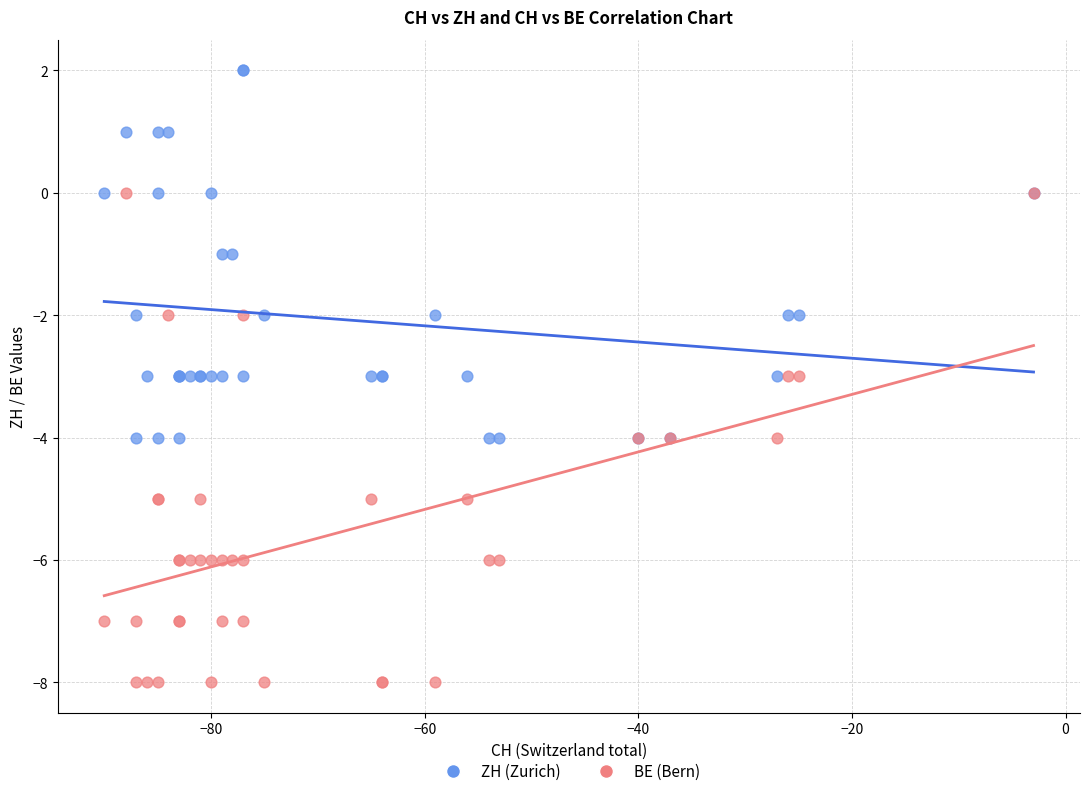

What are all the series names shown in the legend?

ZH (Zurich), BE (Bern)